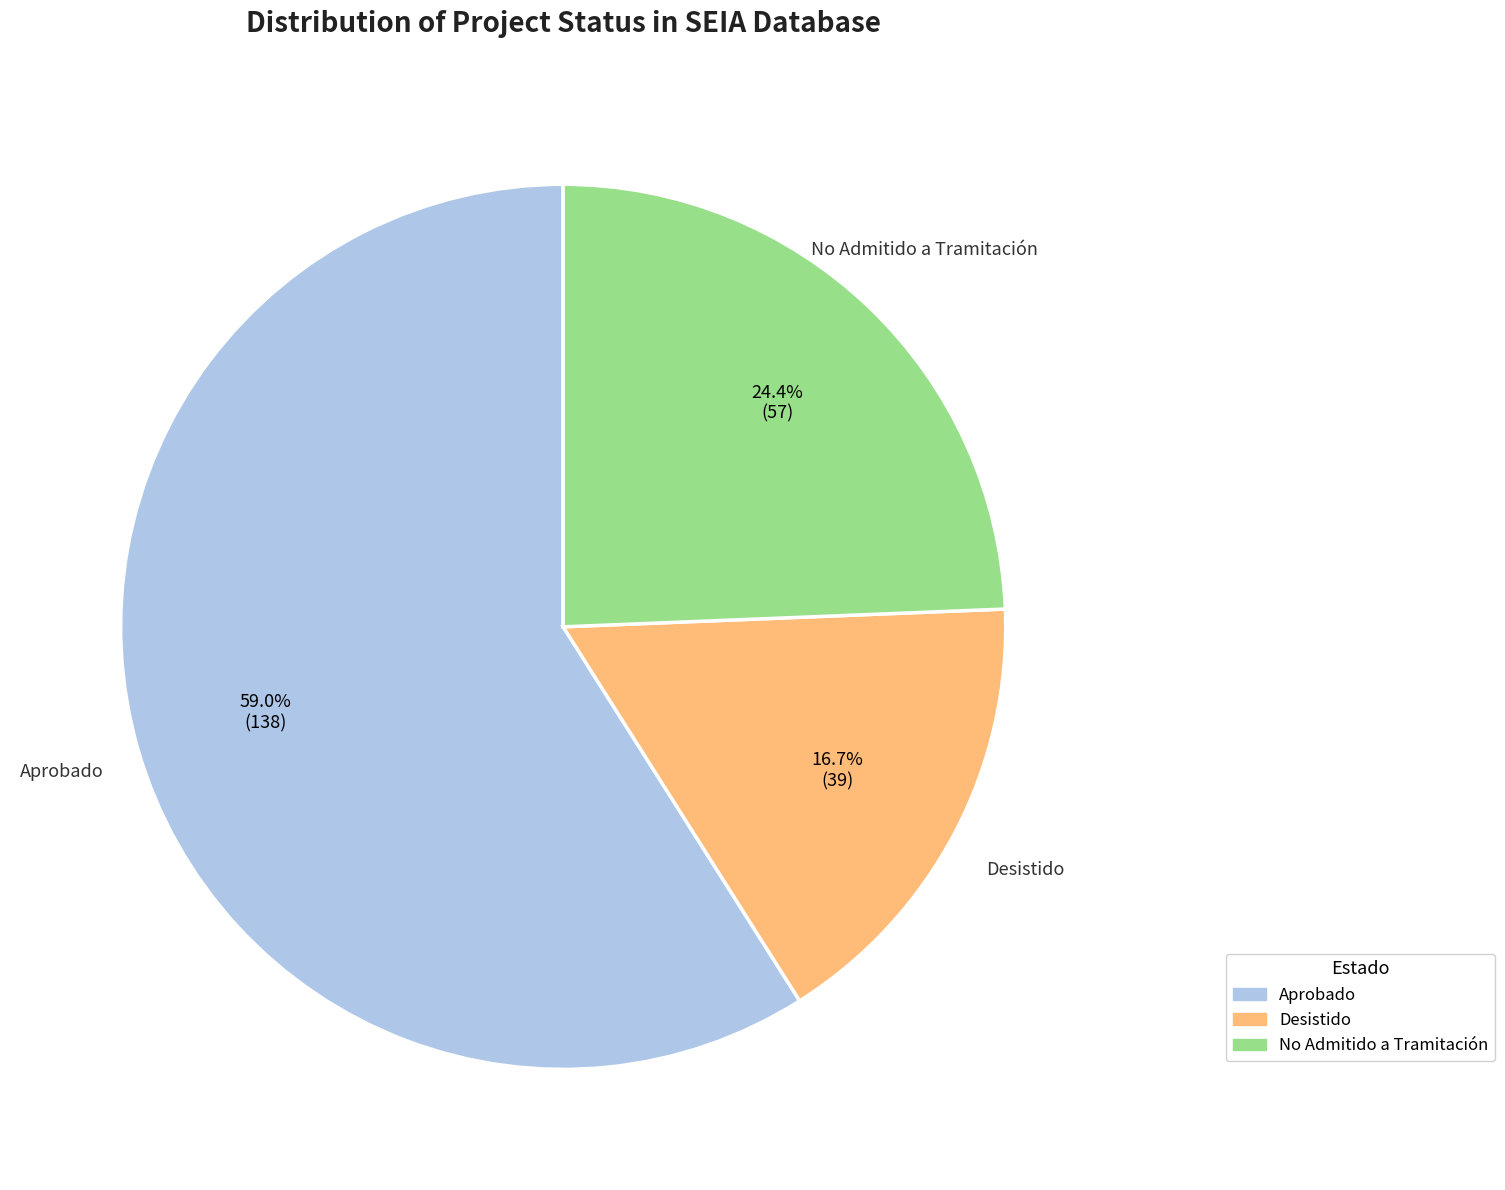

Does any single category account for the majority?

Yes